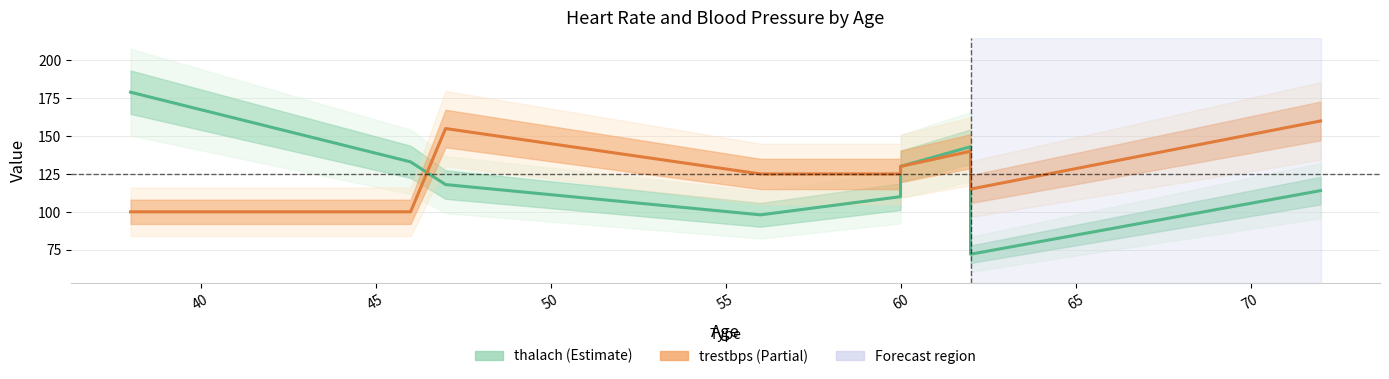

How many lines are shown in the chart?

2